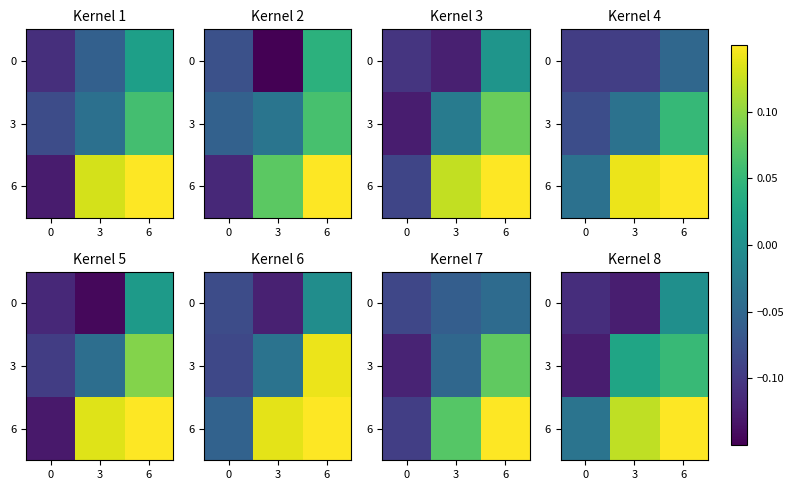

Rank the categories by 6 value from lowest to highest.

0, 3, 6